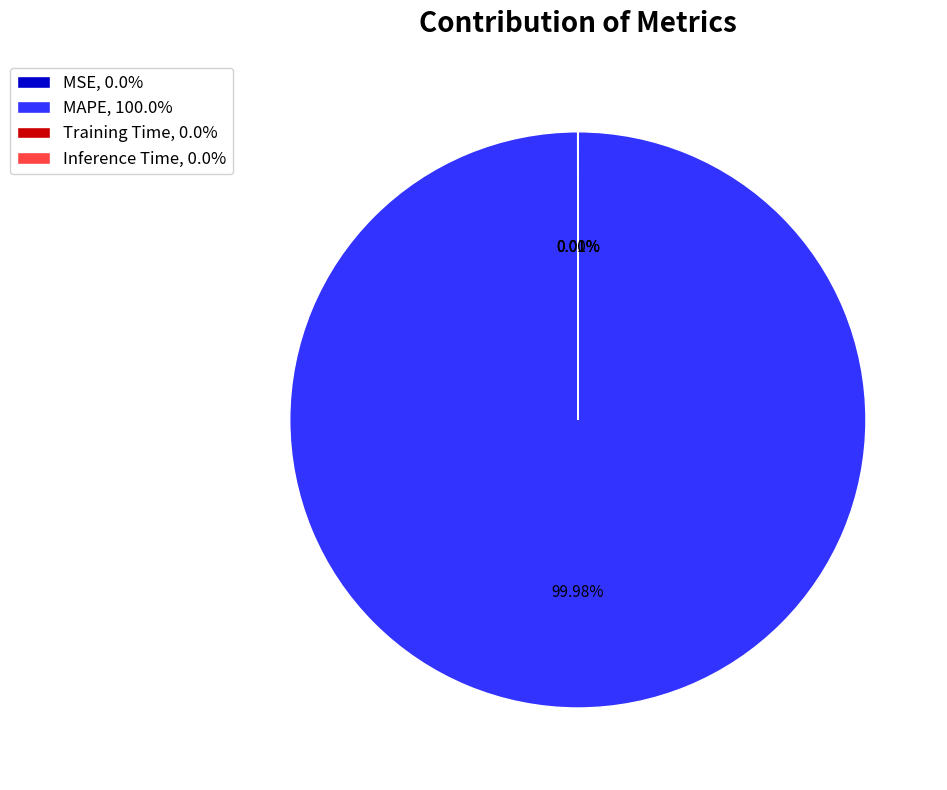

Which slice represents more than half of the pie?

MAPE